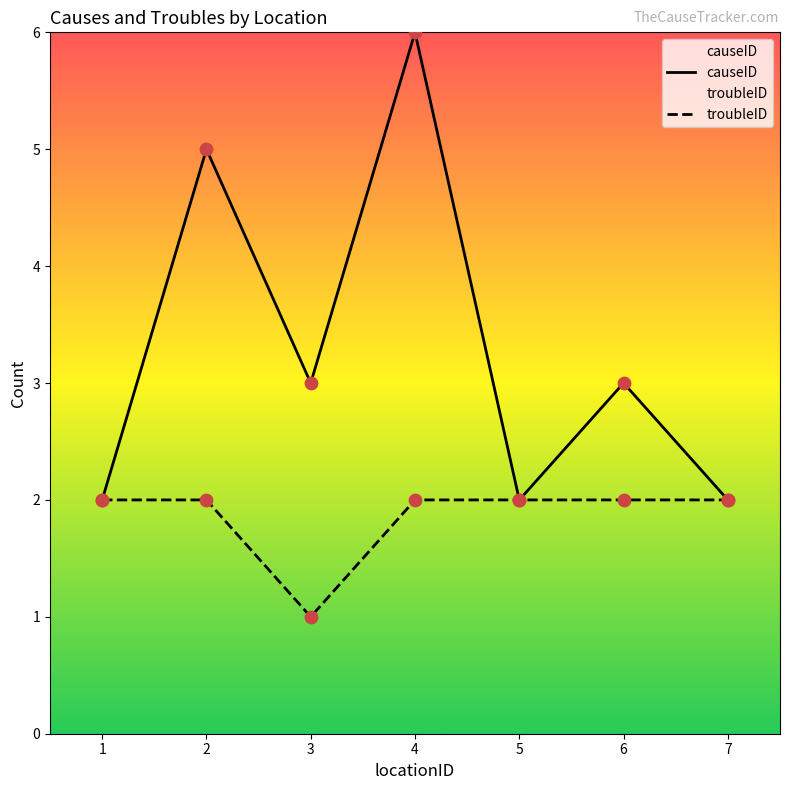

At how many categories does at least one series exceed 3?

2